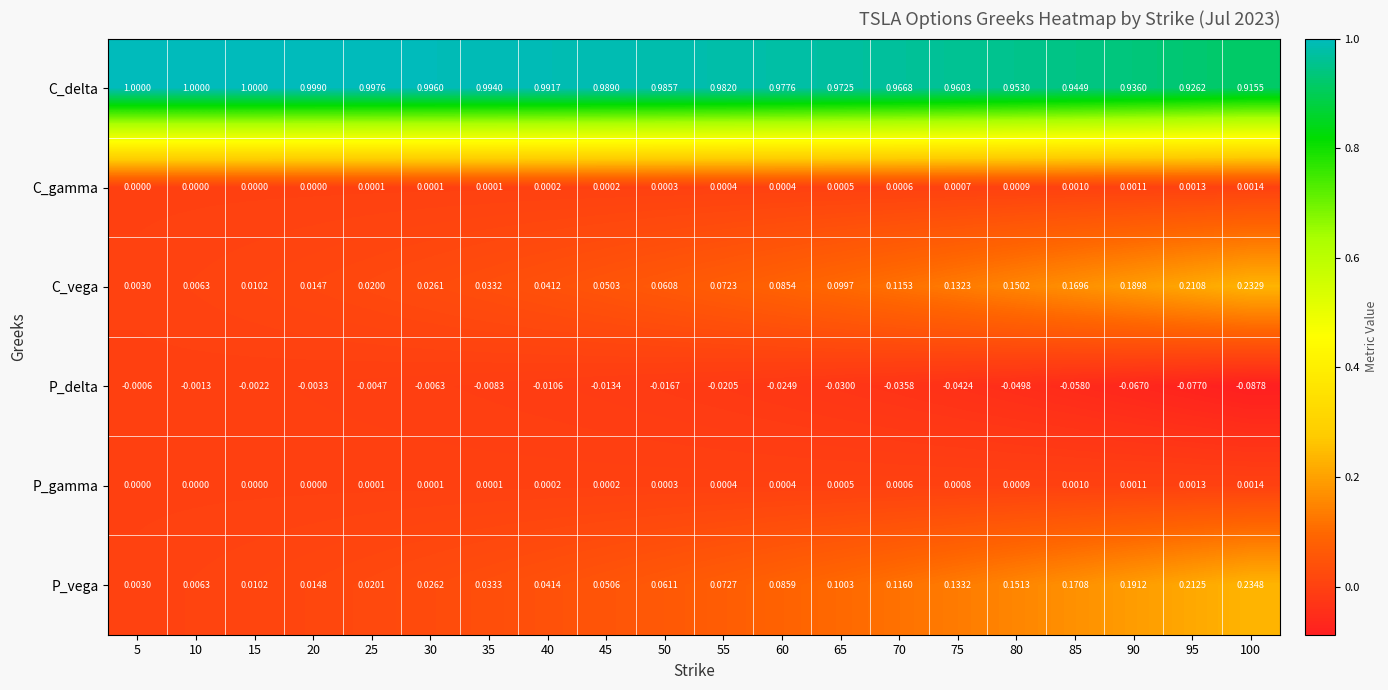

At which category is the sum across all series the highest?

100